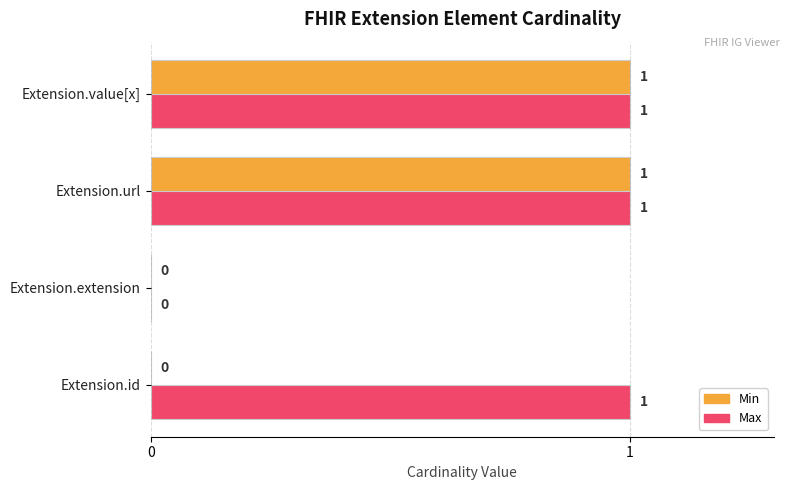

Count the Max values in the range 1 to 2.

3